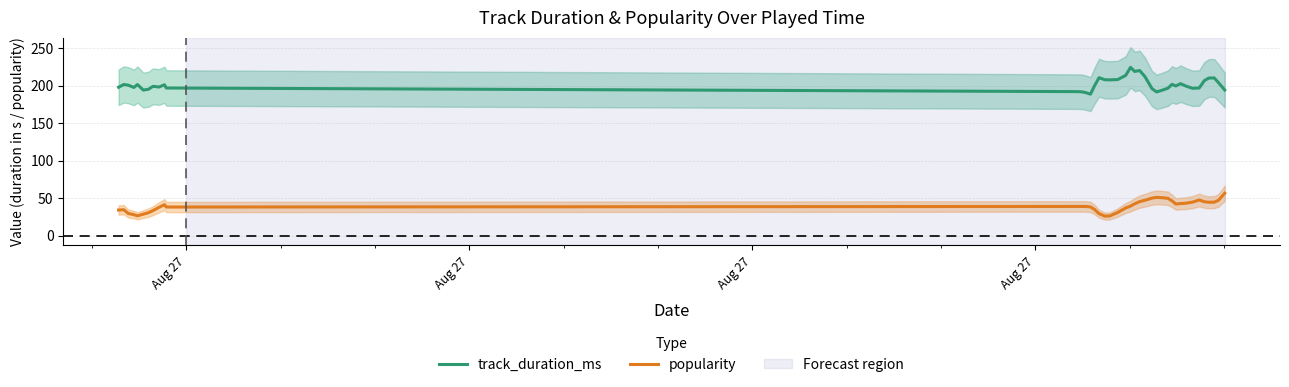

In popularity, how many points are lower than both neighbors (excluding endpoints)?

5